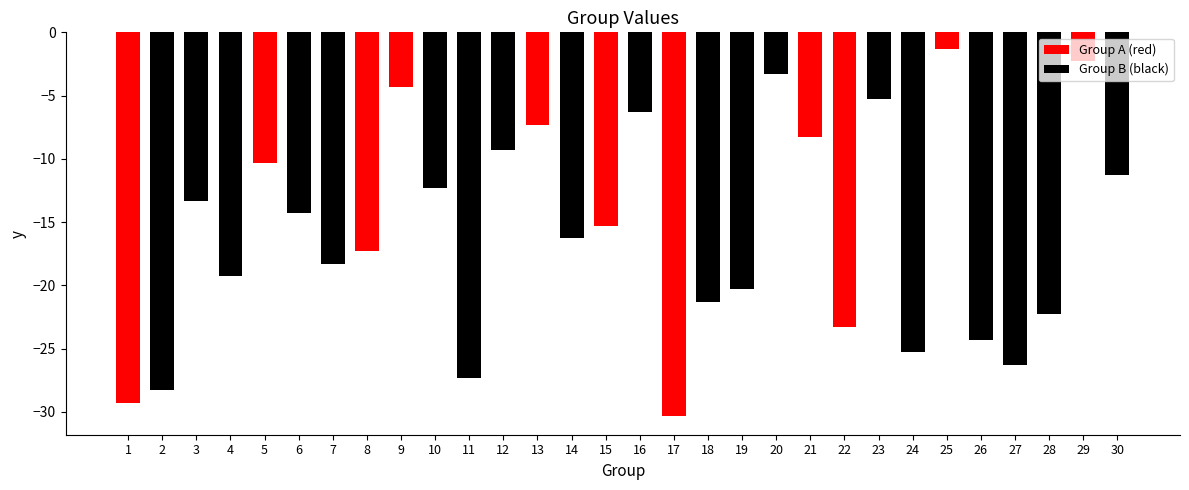

Is it true that the value at 26 is -7.0?

False